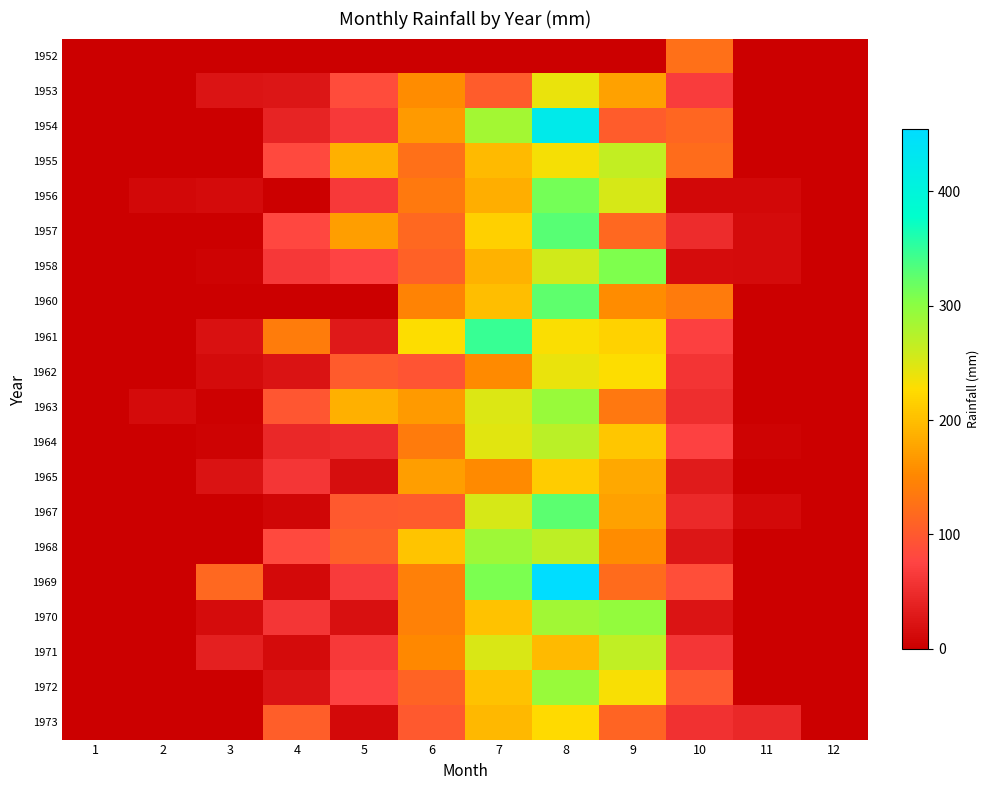

How many categories are shown in the chart?

12